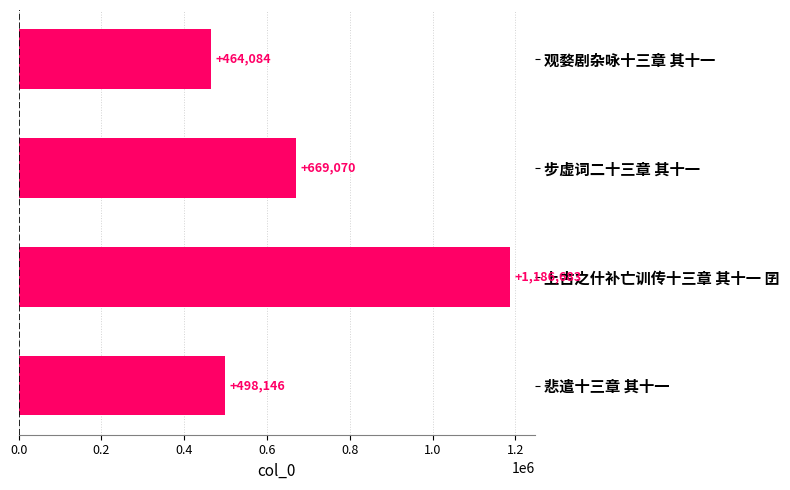

Reading bottom to top, transcribe all the data shown in this chart.

悲遣十三章 其十一=498146	上古之什补亡训传十三章 其十一 囝=1186683	步虚词二十三章 其十一=669070	观婺剧杂咏十三章 其十一=464084